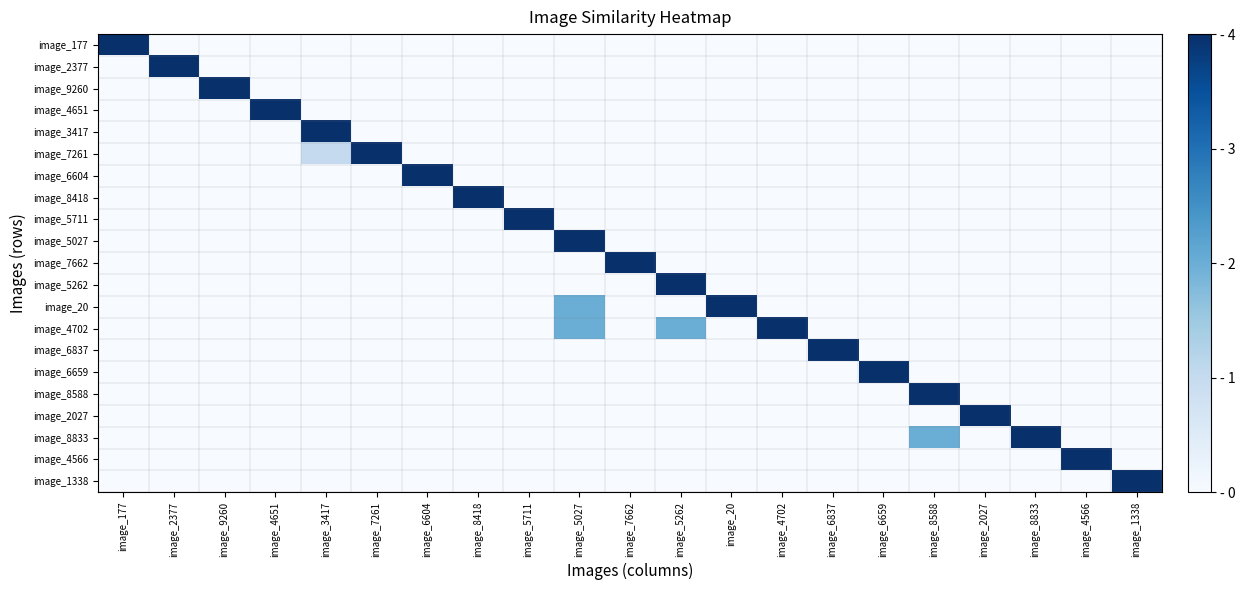

What is the total value across all series at image_9260?

4